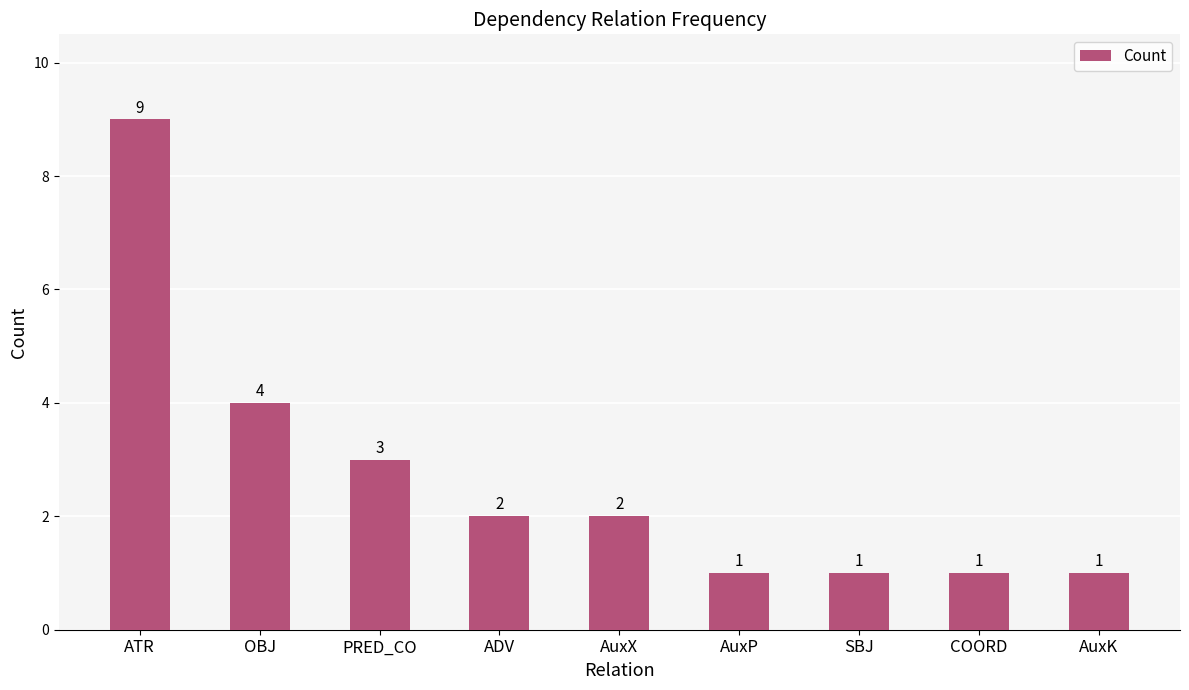

At which label does the data first exceed 2?

ATR